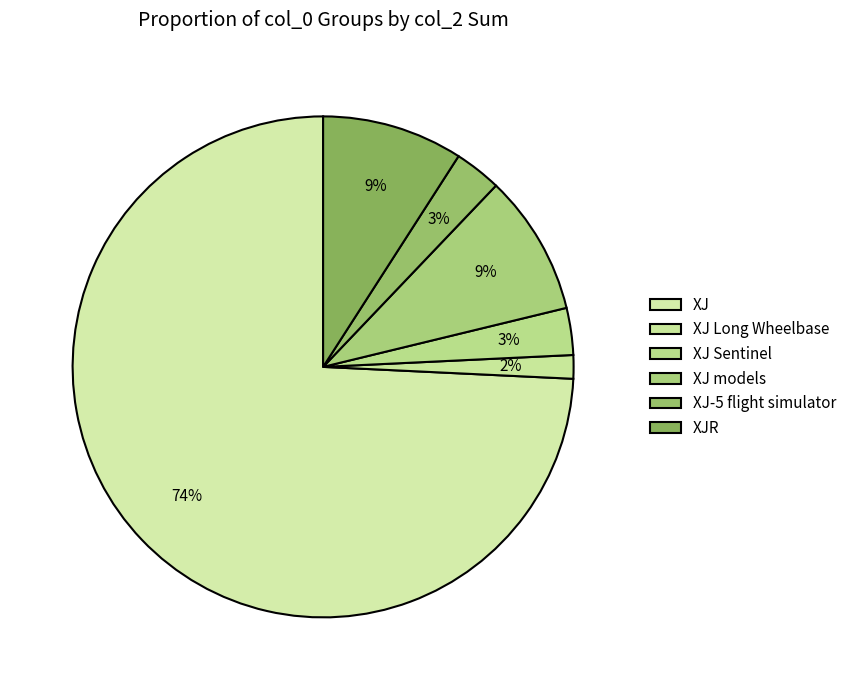

Is it true that XJ is 74% of the pie?

True